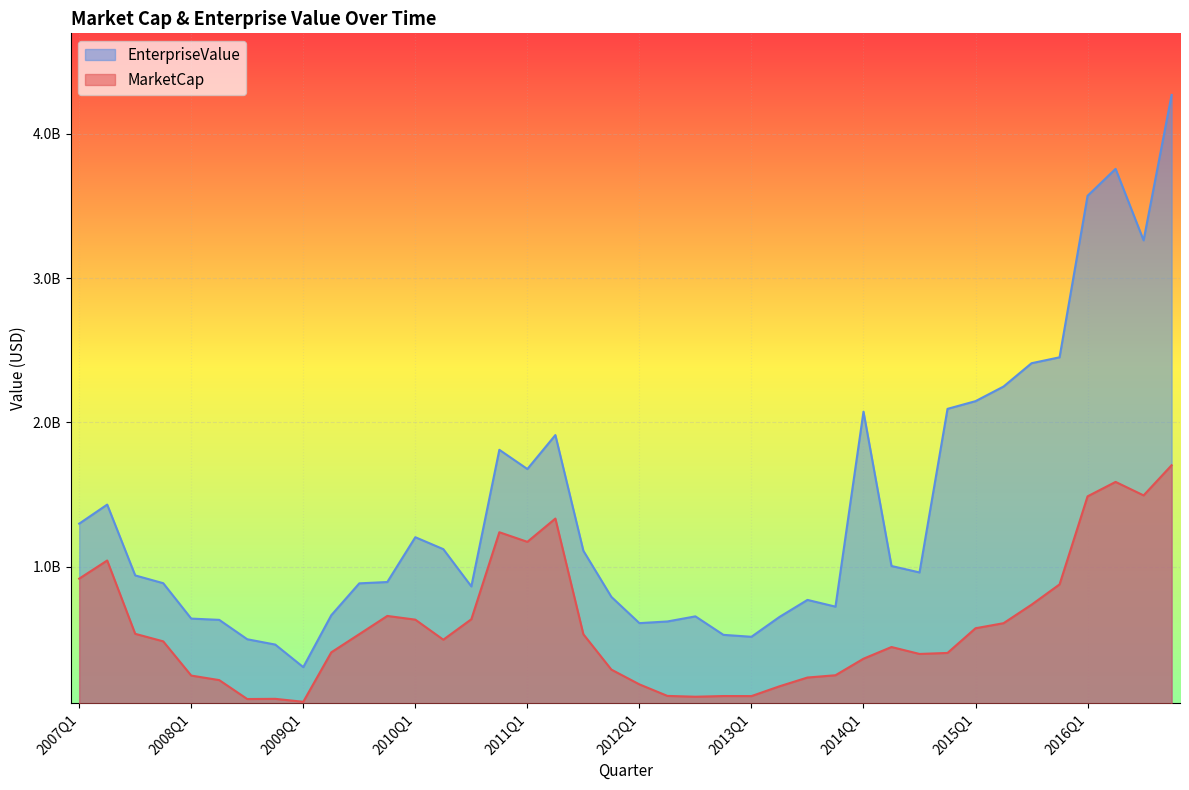

What is the total value across all series at 2013Q4?

971418000.0